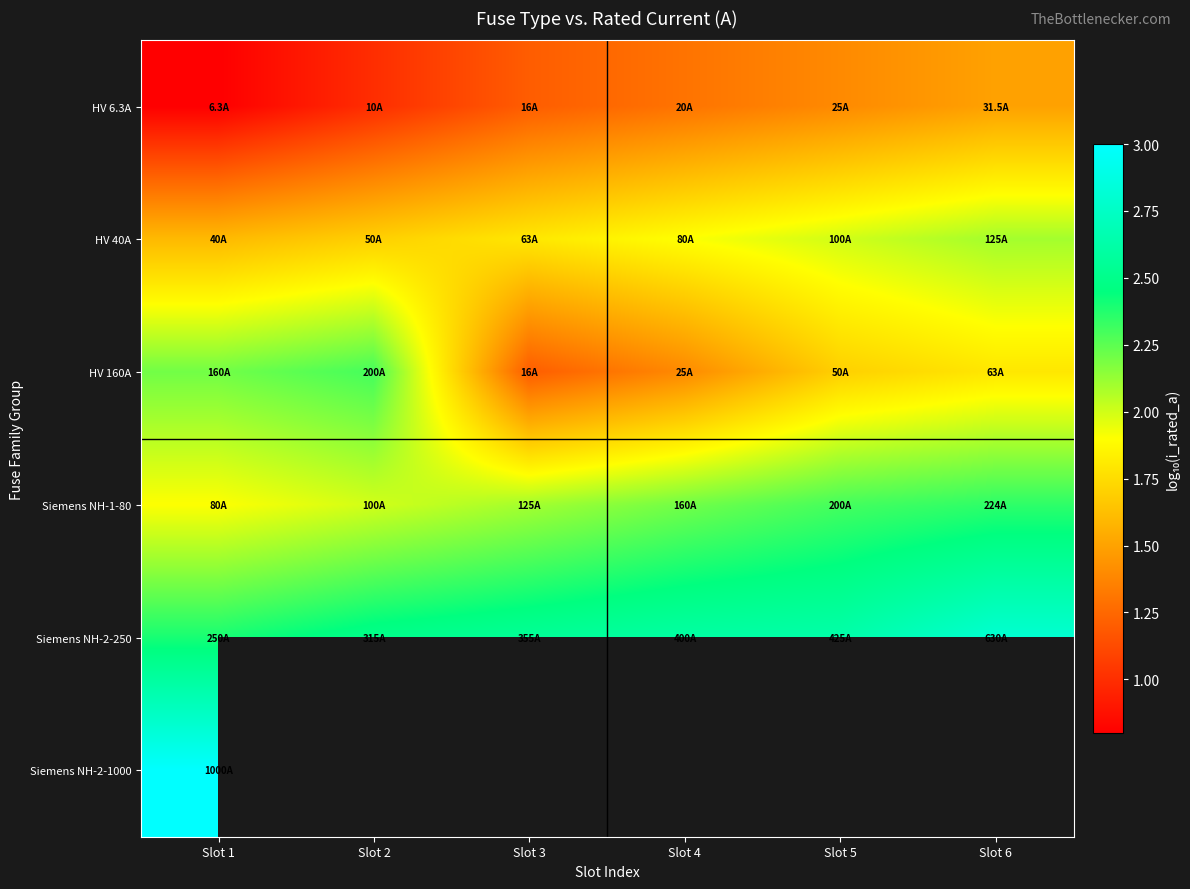

How many HV 160A values are between 1 and 2?

4